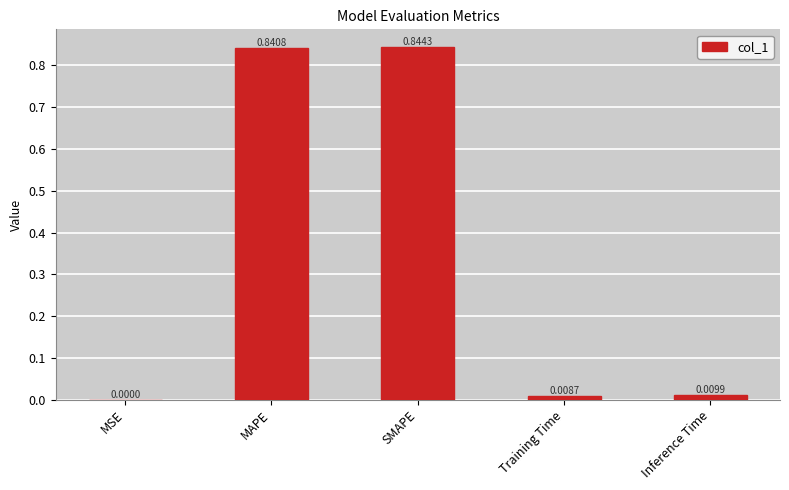

Which has a higher value, MAPE or Inference Time?

MAPE